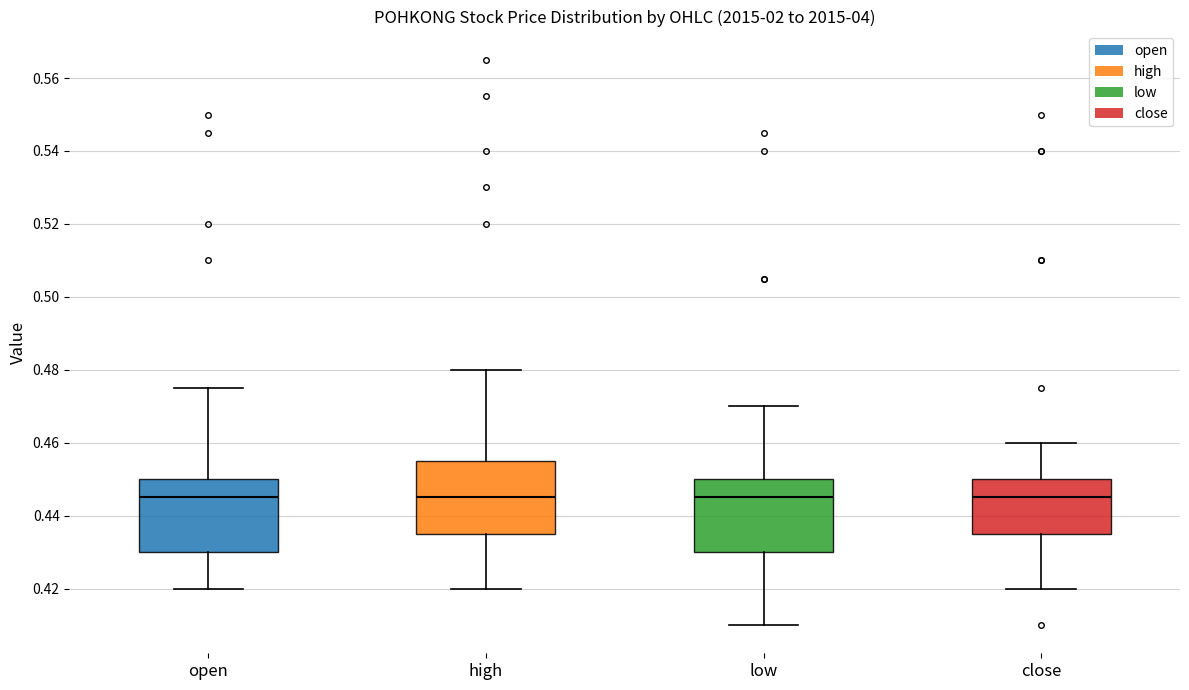

Reading left to right, read every box against the y-axis: the position of its median line, the range the box covers, and the ends of its whiskers. The values are not printed on the chart, so give them approximately, as read against the axis.

open: median 0.446, box 0.430 to 0.450, whiskers 0.420 to 0.476
high: median 0.446, box 0.436 to 0.456, whiskers 0.420 to 0.480
low: median 0.446, box 0.430 to 0.450, whiskers 0.410 to 0.470
close: median 0.446, box 0.436 to 0.450, whiskers 0.420 to 0.460